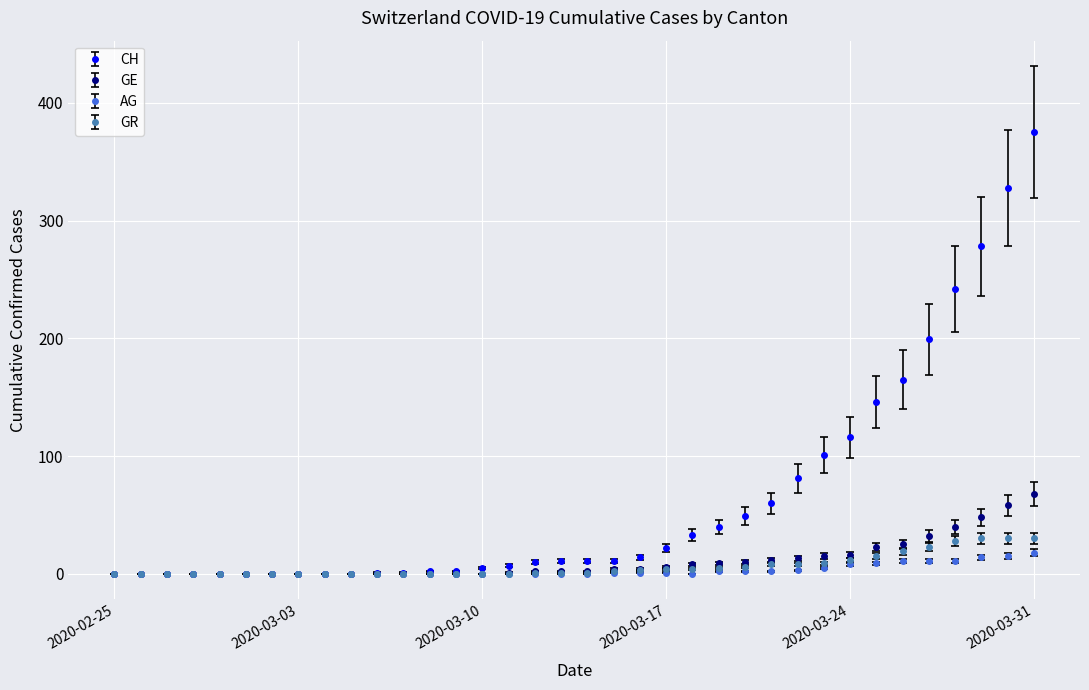

Which series has the widest spread of values?

CH